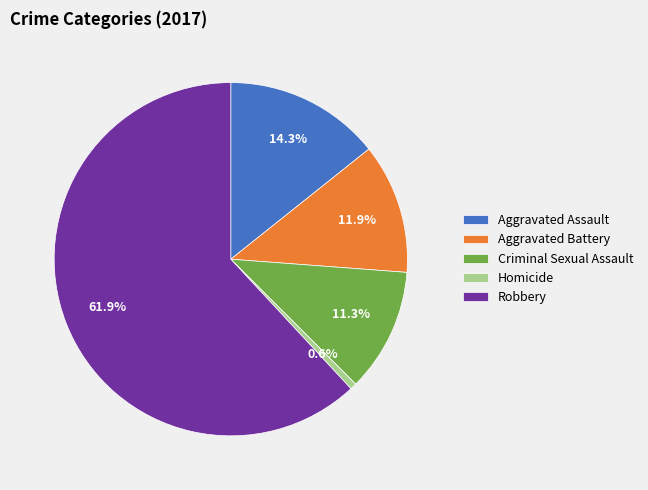

What is the ratio of the value at Robbery to the value at Criminal Sexual Assault?

5.5